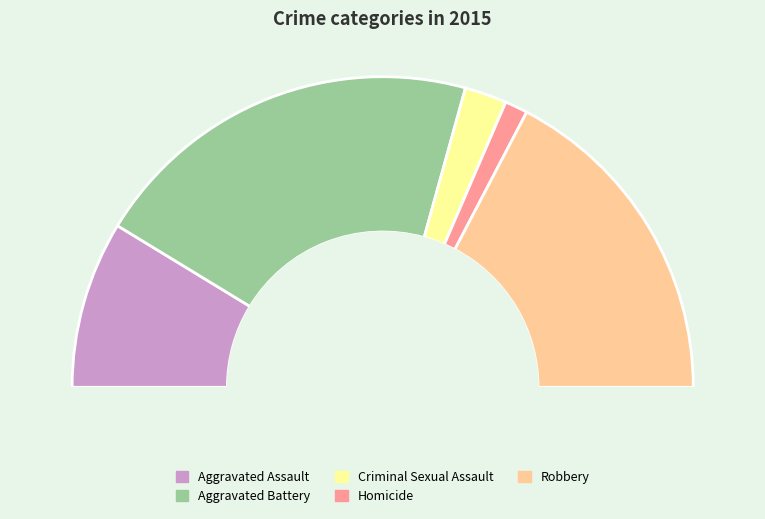

What percentage is NOT represented by Homicide?

97.6%